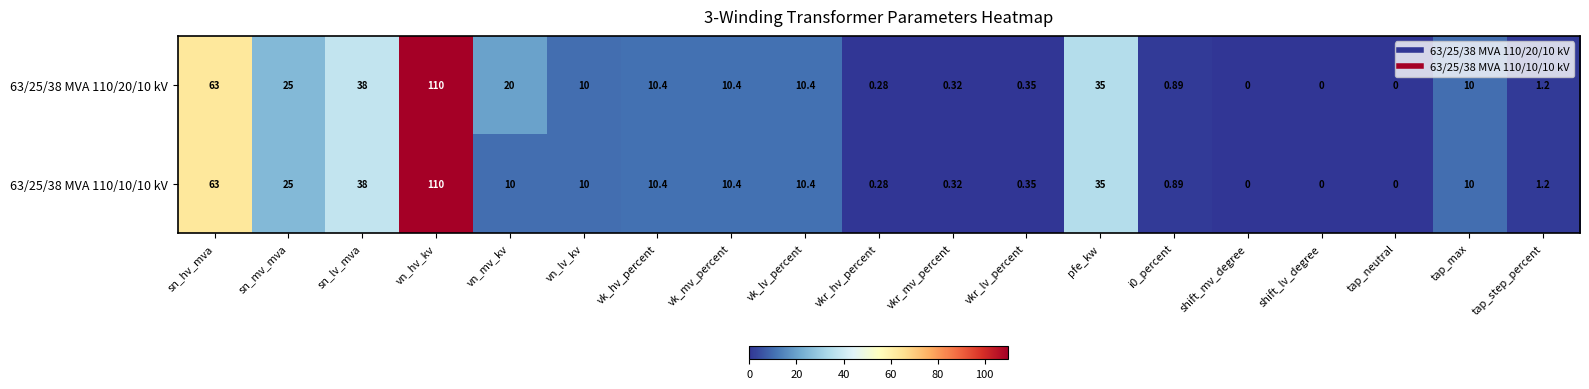

Is the value of 63/25/38 MVA 110/20/10 kV at pfe_kw greater than the value of 63/25/38 MVA 110/10/10 kV at sn_lv_mva?

No